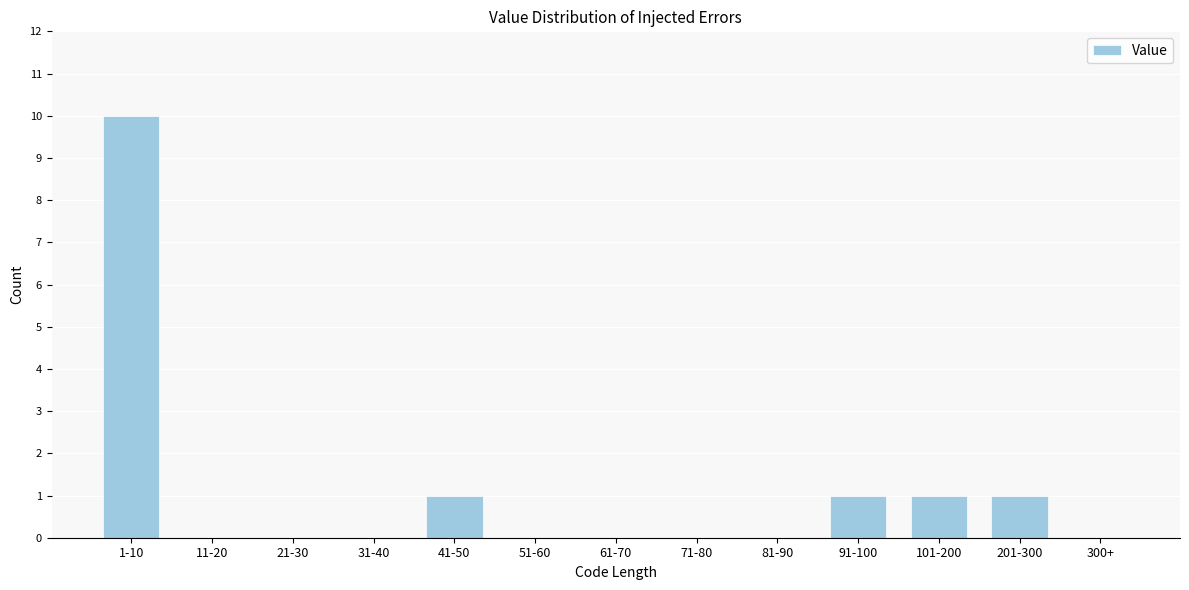

Reading left to right, extract all data points from this chart.

1-10=10	11-20=0	21-30=0	31-40=0	41-50=1	51-60=0	61-70=0	71-80=0	81-90=0	91-100=1	101-200=1	201-300=1	300+=0